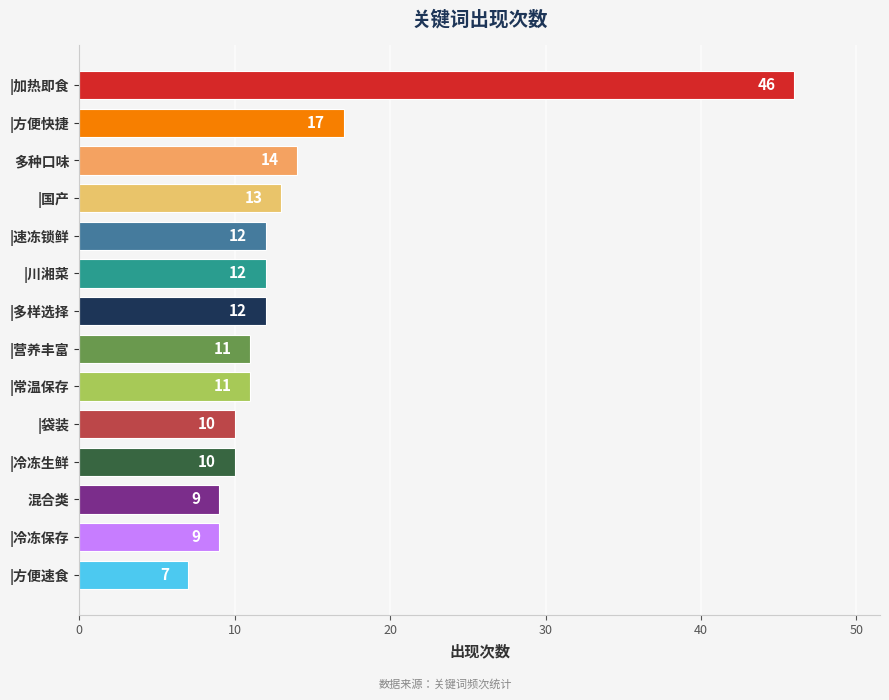

Count the number of data series in this chart.

1